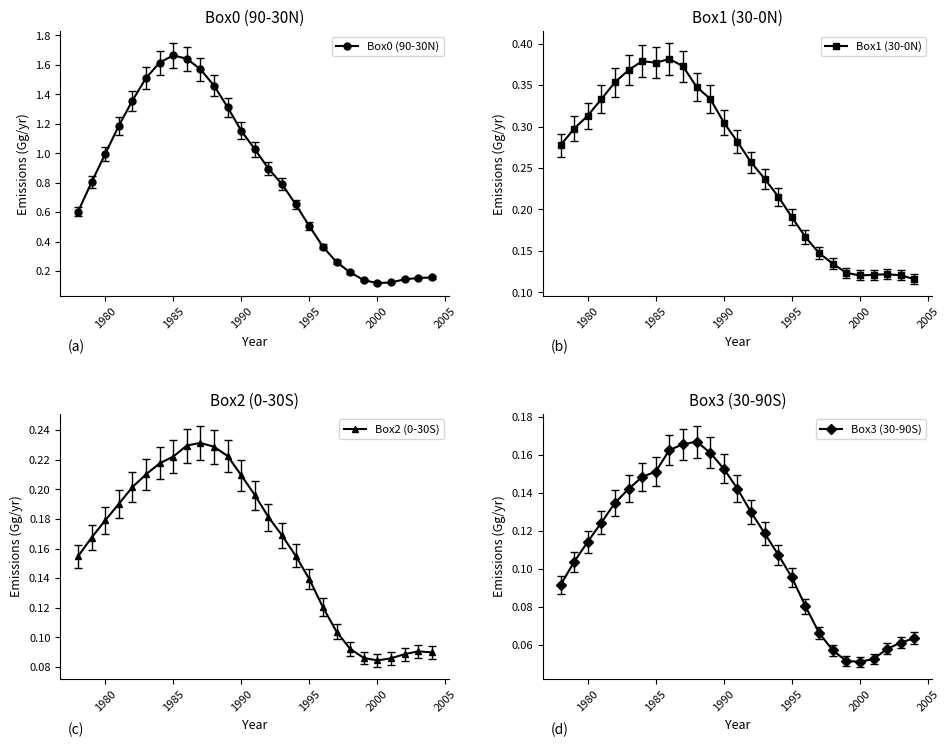

What is the lowest value of the Box1 (30-0N) series?

0.1